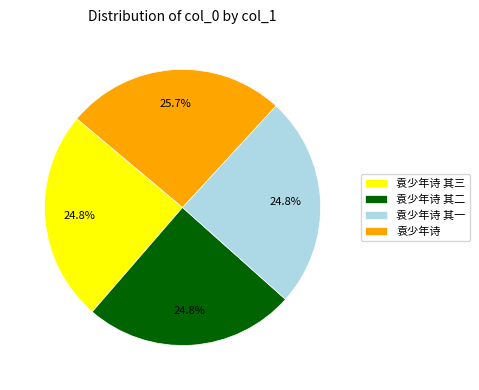

What is the largest slice in the pie chart?

袁少年诗